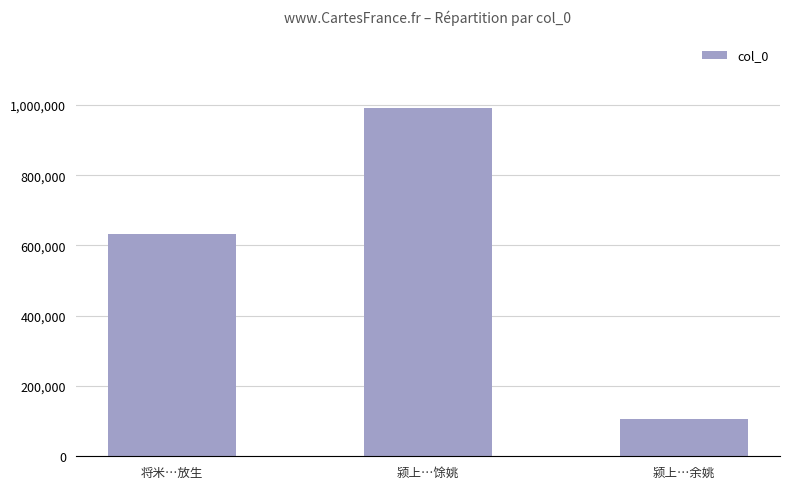

What is the approximate value at 颍上…馀姚, to the nearest 100?

991600